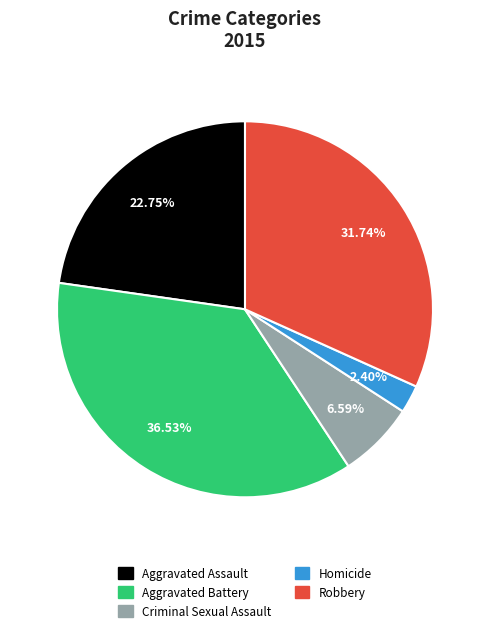

To the nearest percent, what is the average slice percentage?

20%